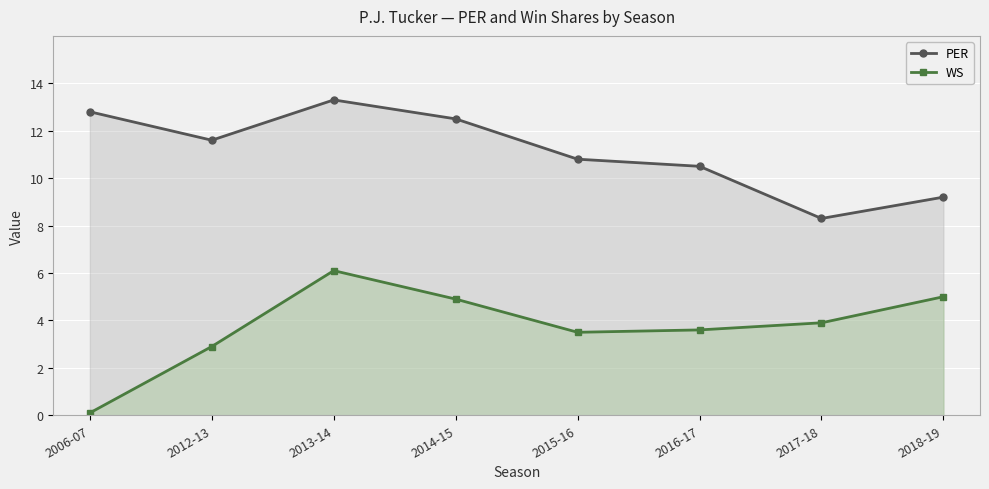

What is the maximum value for WS?

6.1